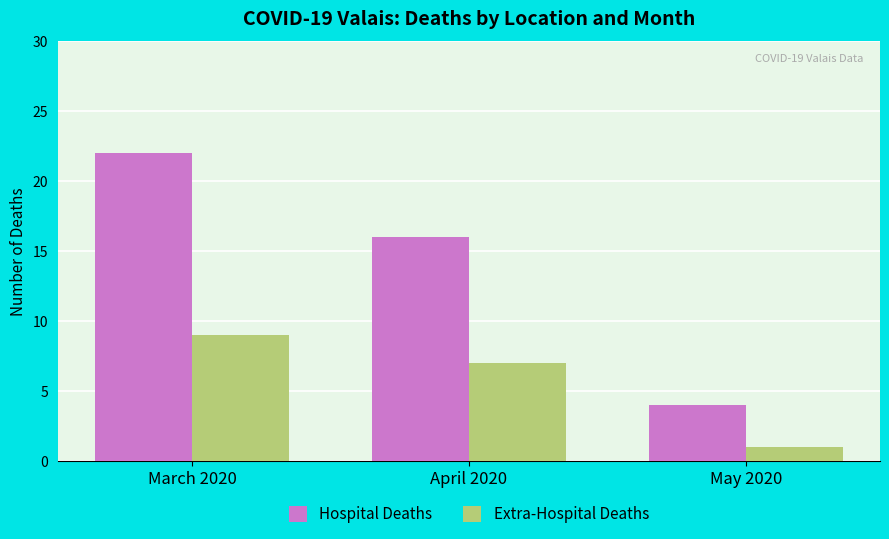

How many bars are there in each group?

2